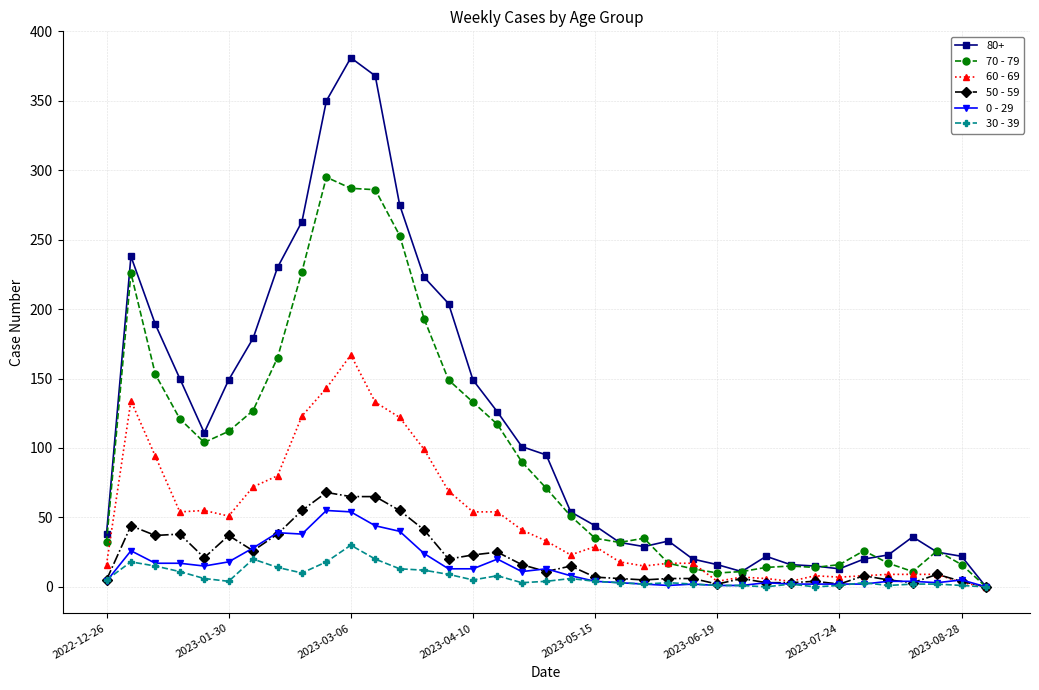

What are all the series names shown in the legend?

80+, 70 - 79, 60 - 69, 50 - 59, 0 - 29, 30 - 39